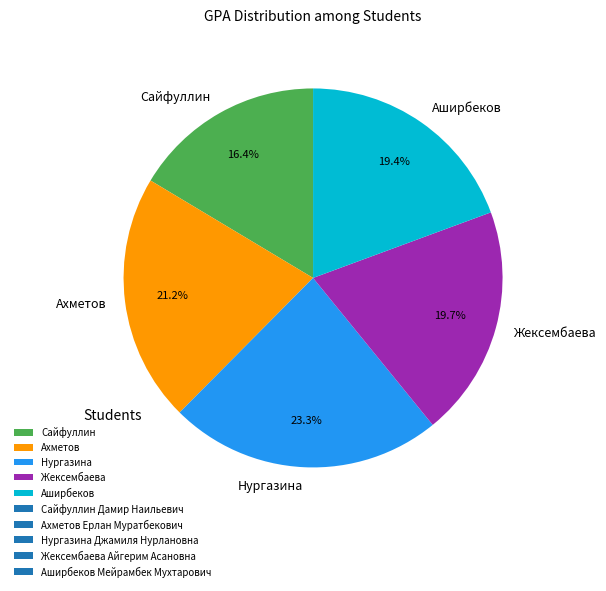

Approximately how many times larger is the value at Ахметов compared to Жексембаева?

1.1